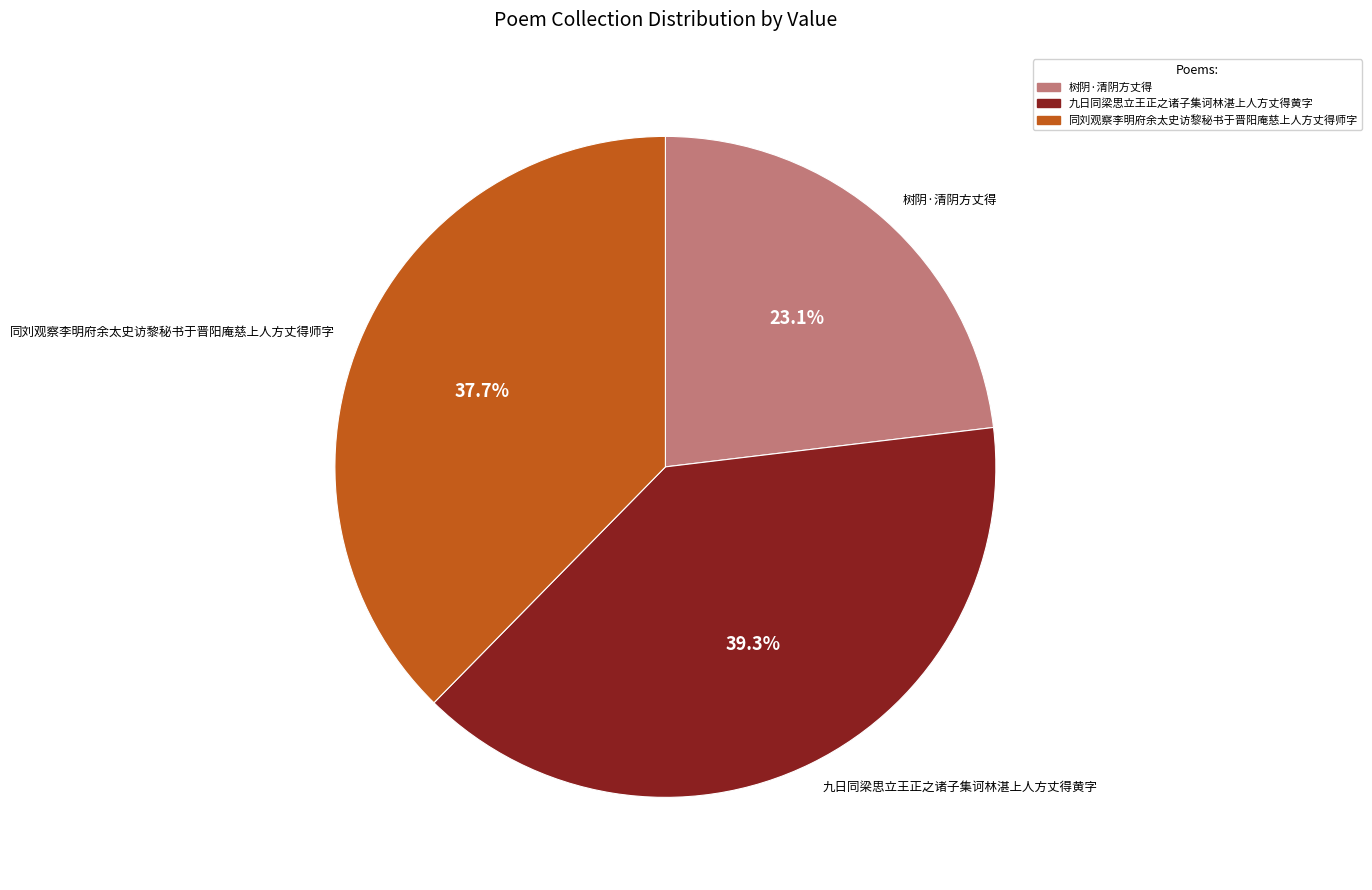

What percentage is NOT represented by 九日同梁思立王正之诸子集诃林湛上人方丈得黄字?

60.7%